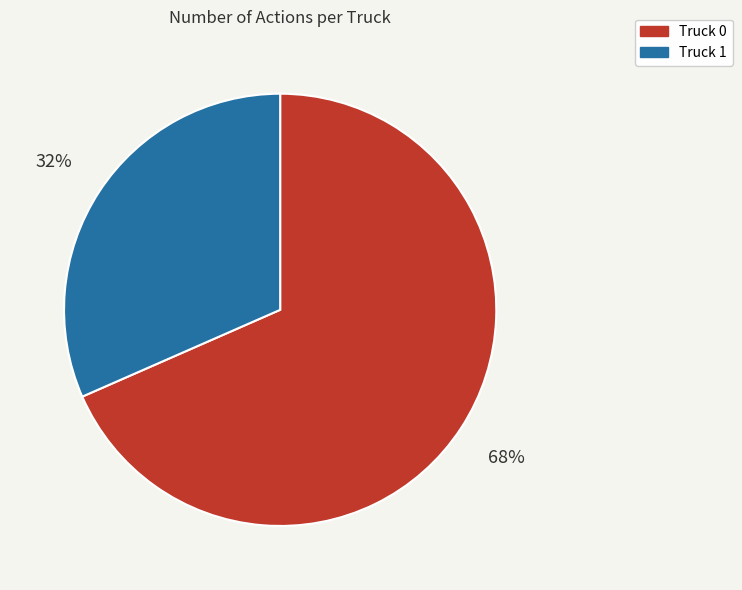

The Truck 1 slice represents 25% of the pie. True or false?

False